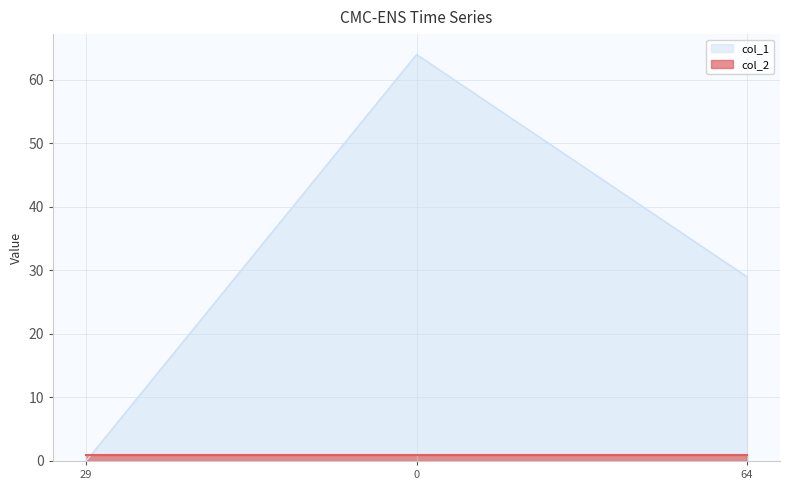

Rank the categories by value from highest to lowest.

0, 64, 29